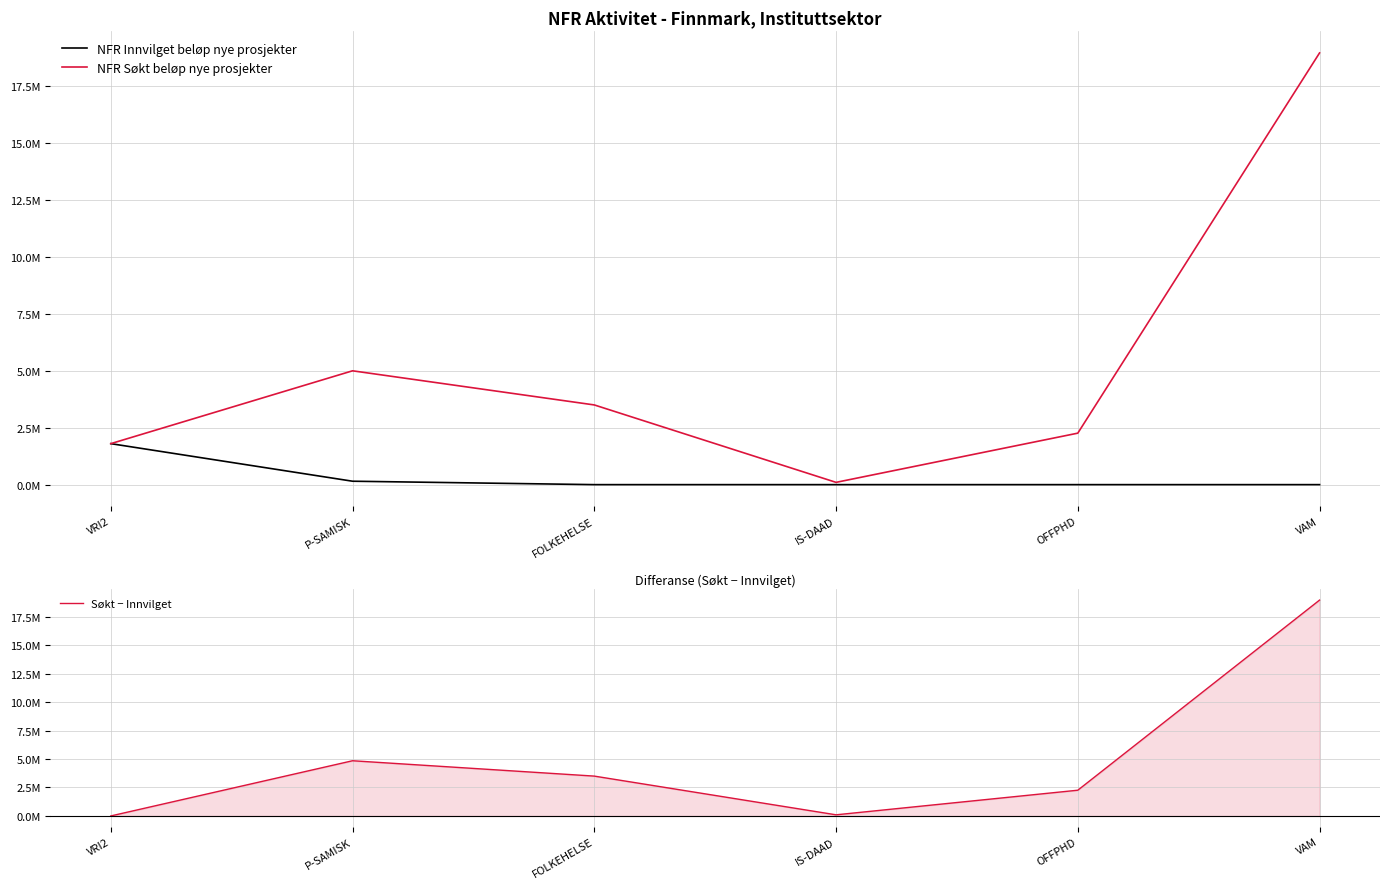

How many times do NFR Innvilget beløp nye prosjekter and Søkt − Innvilget cross each other?

1